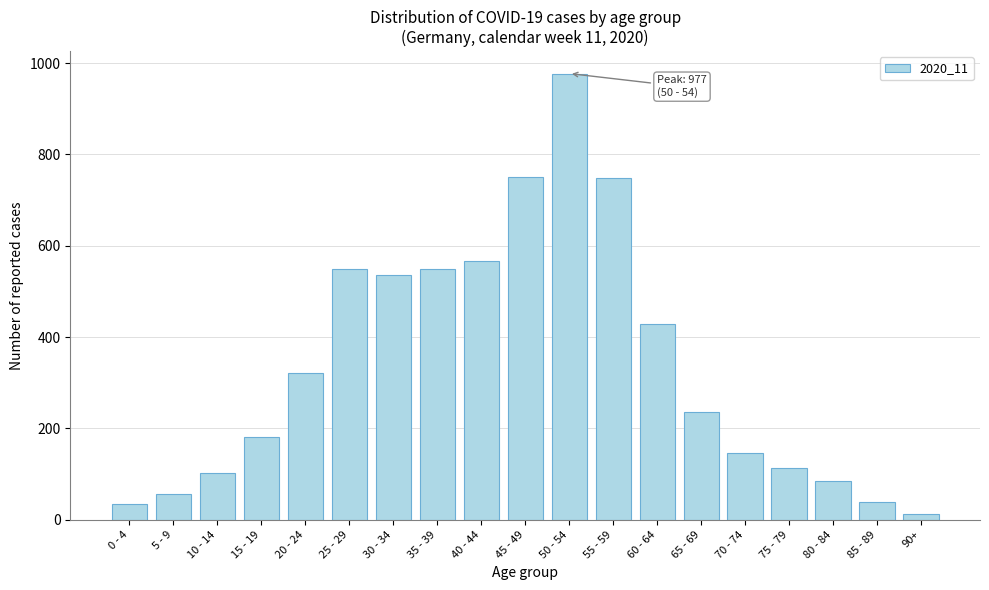

What is the ratio of the value at 75 - 79 to the value at 15 - 19?

0.6